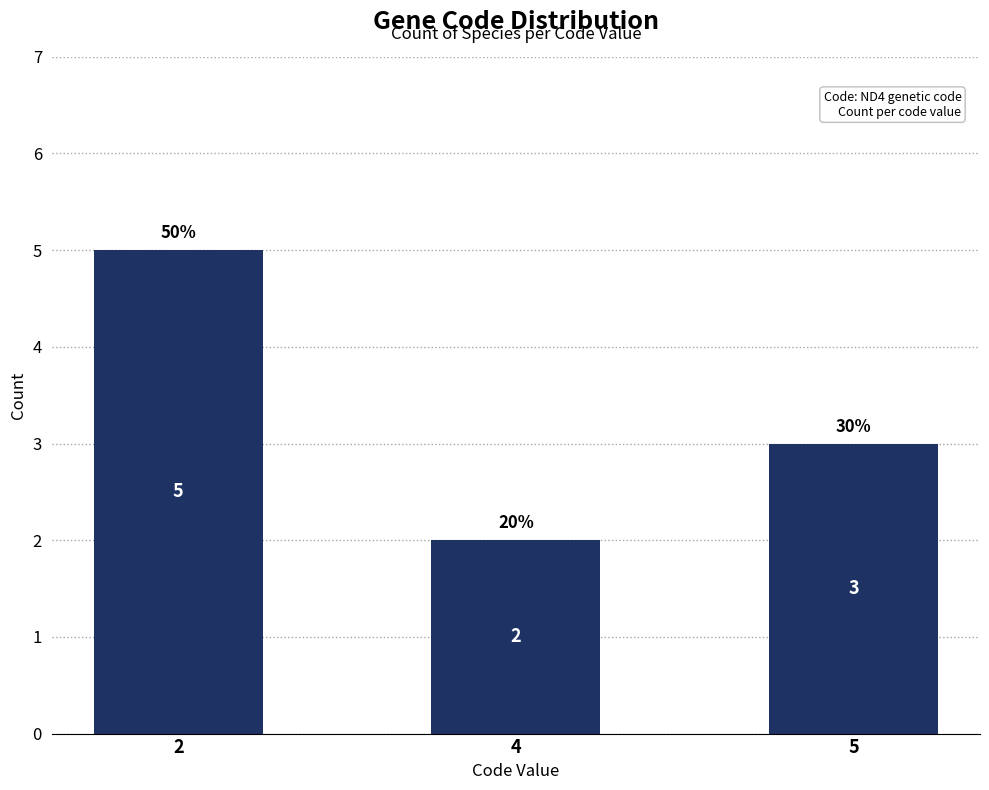

What is the change in value from 4 to 5?

+1